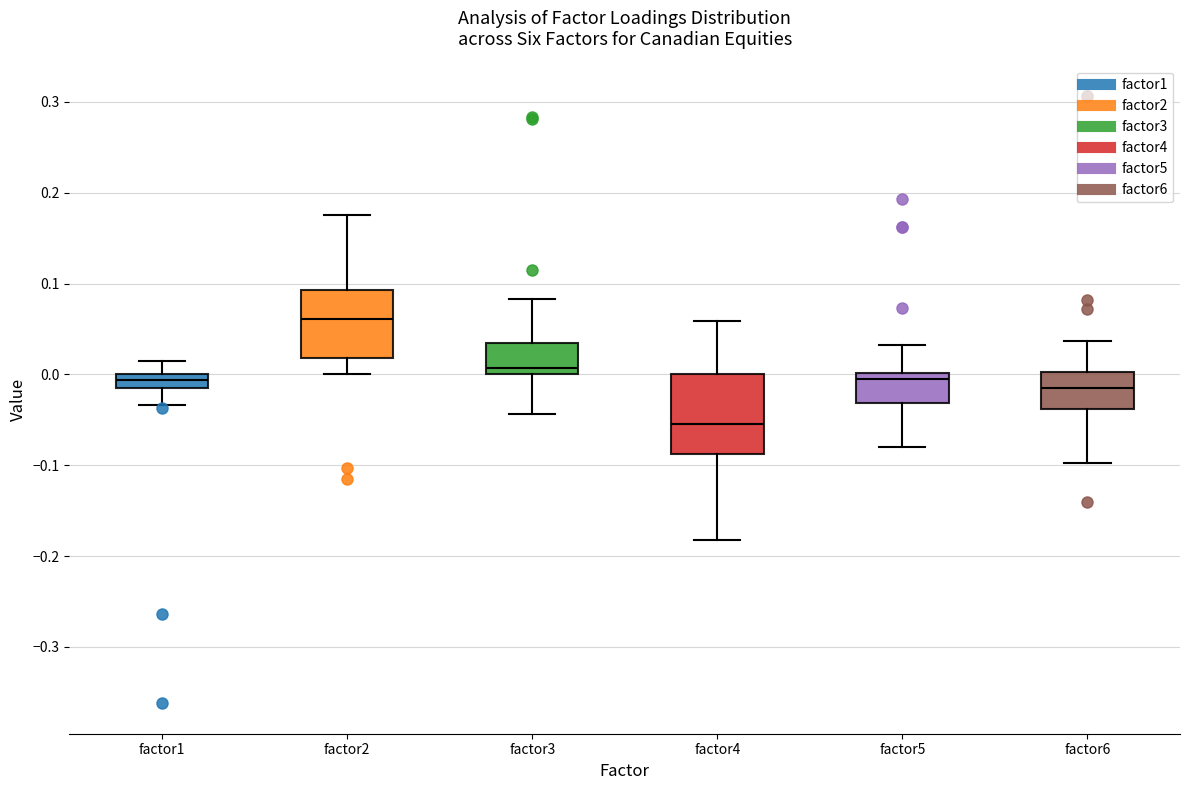

Which box has the lowest median line?

factor4